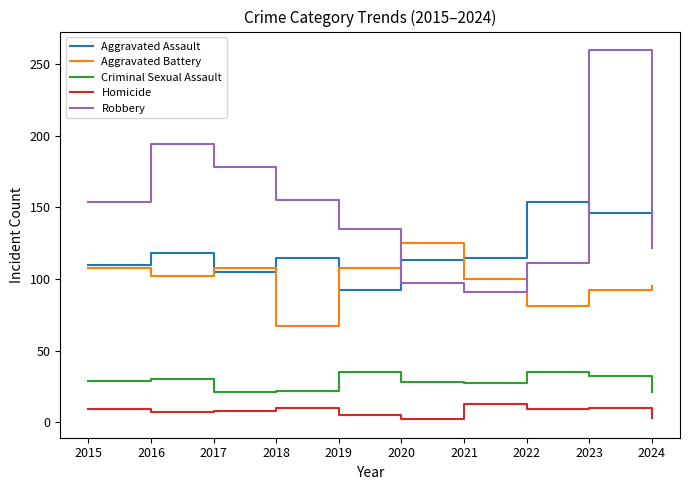

In Robbery, how many points are lower than both neighbors (excluding endpoints)?

1